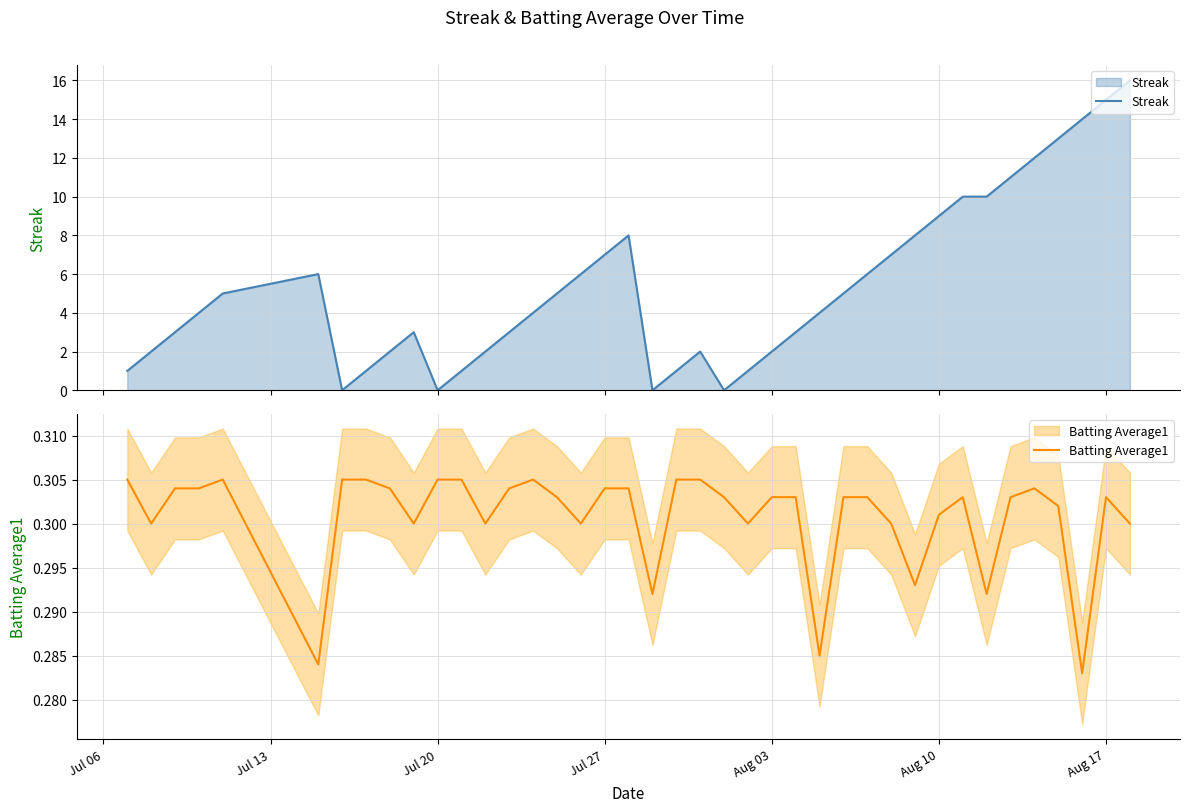

Where do Streak and Batting Average1 first cross each other?

Aug 10 and Aug 17